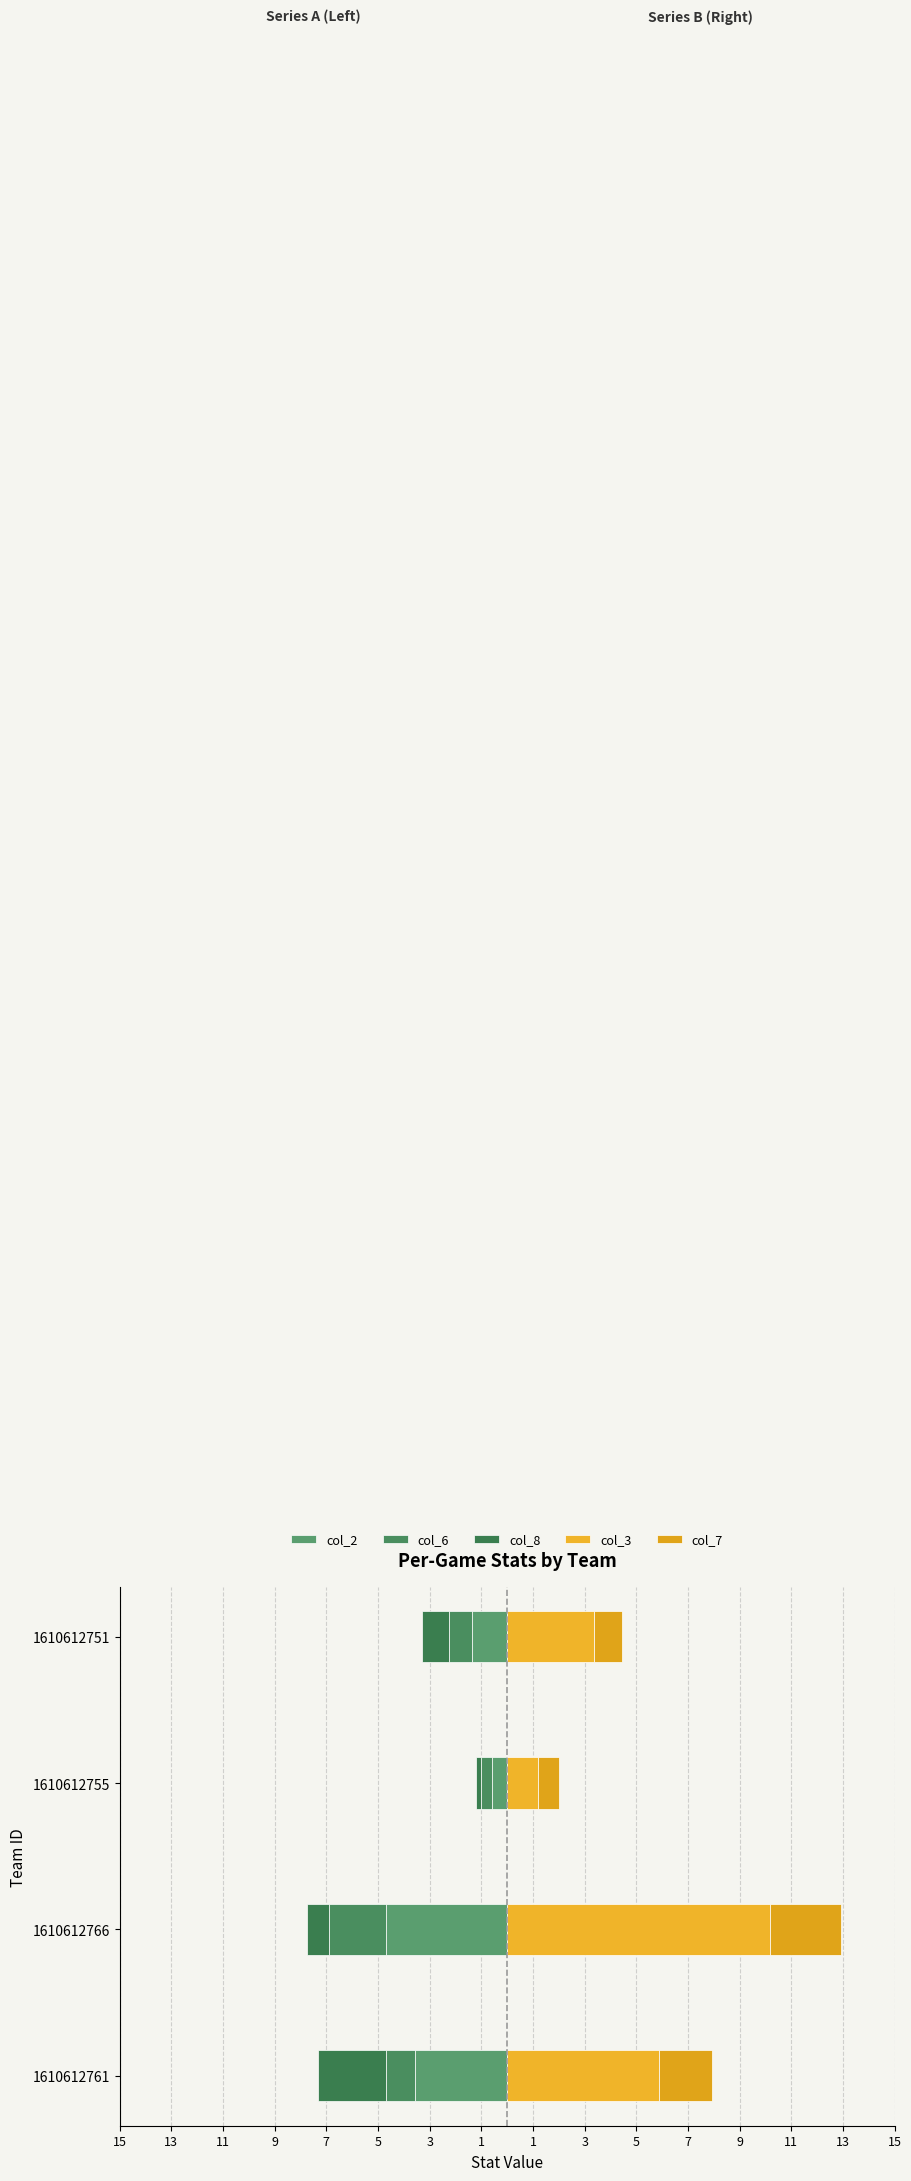

Reading right to left, what are all the values shown in this chart?

col_2: -1.4	-0.6	-4.7	-3.6
col_6: -0.9	-0.4	-2.2	-1.1
col_8: -1.1	-0.2	-0.8	-2.6
col_3: 3.4	1.2	10.2	5.9
col_7: 1.1	0.8	2.8	2.1